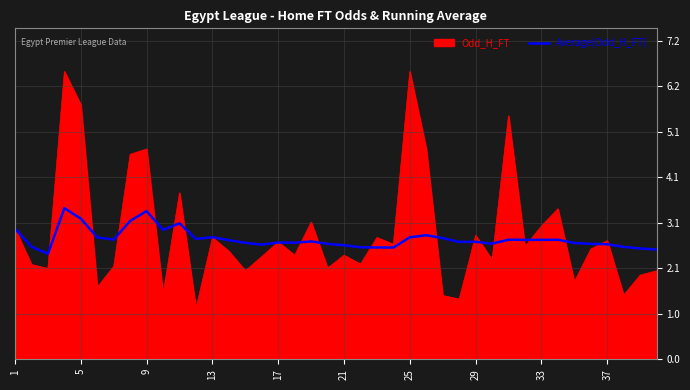

Which series has the largest range (max minus min)?

Odd_H_FT